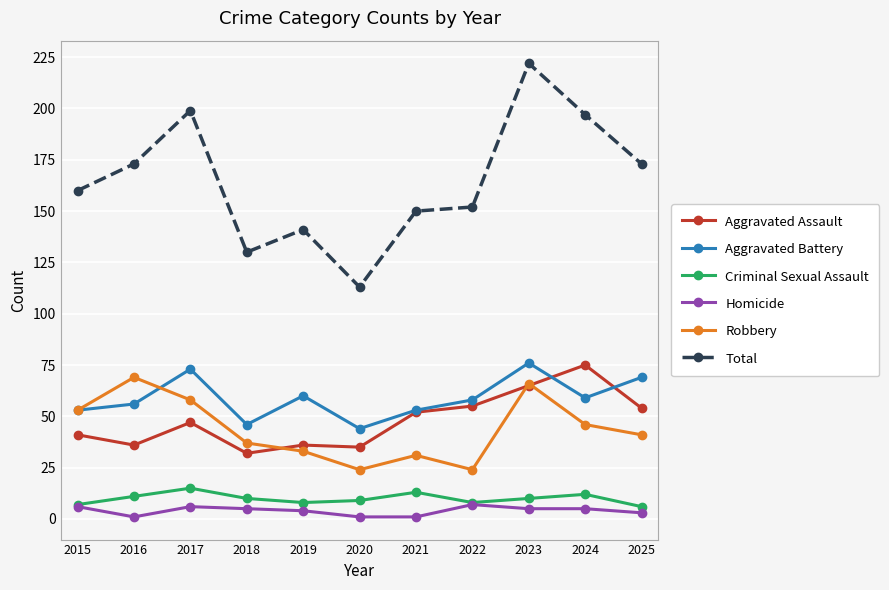

True or false: Aggravated Battery and Homicide intersect in this chart.

False